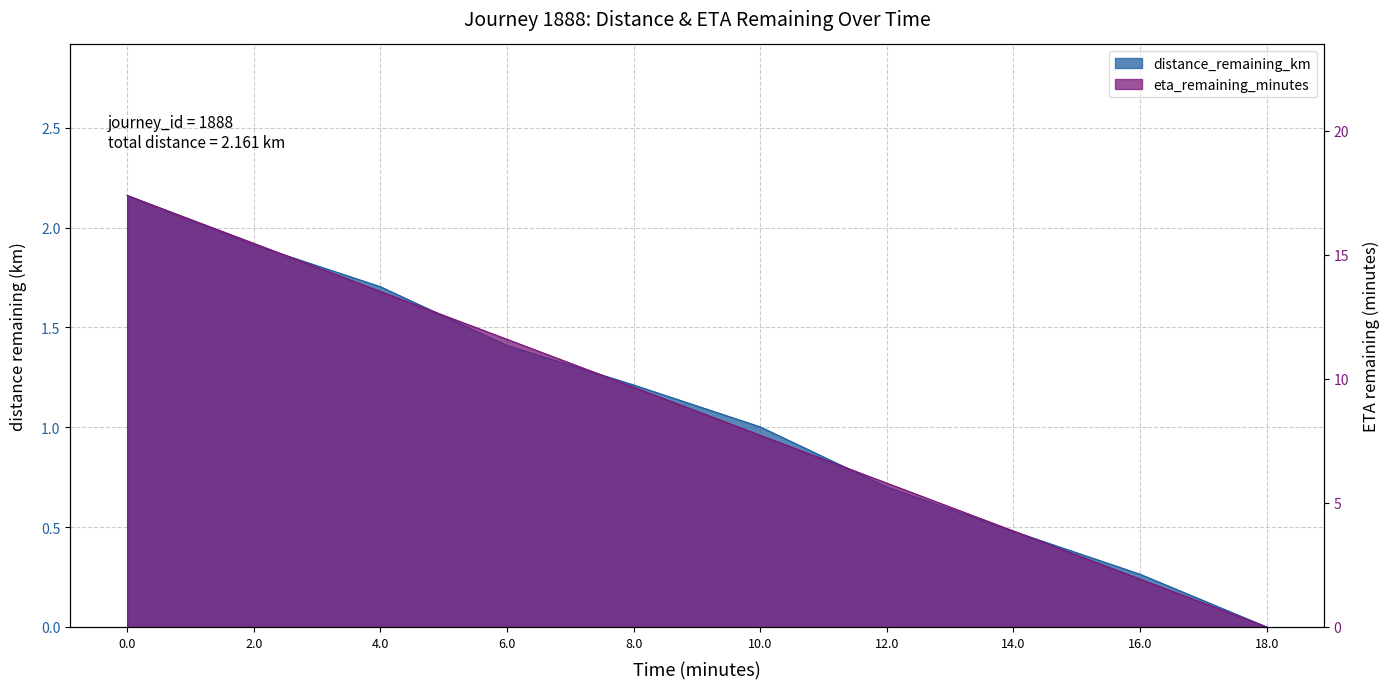

Reading left to right, transcribe all the data shown in this chart.

distance_remaining_km: 2.2	1.9	1.7	1.4	1.2	1.0	0.7	0.5	0.3	0.0
eta_remaining_minutes: 17.4	15.5	13.5	11.6	9.7	7.7	5.8	3.9	1.9	0.0